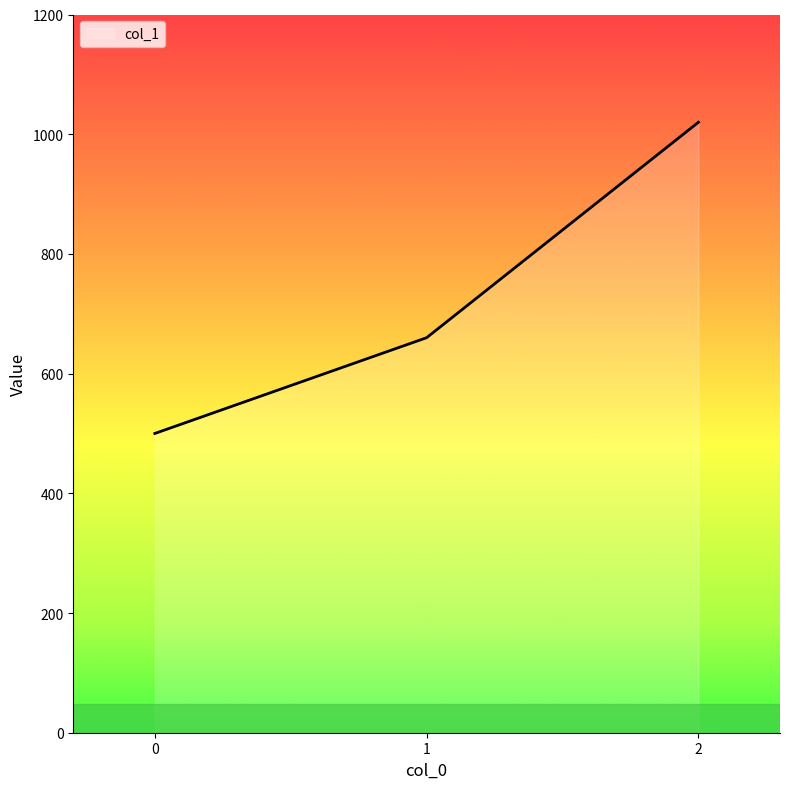

The chart shows a value of 500 at 0. True or false?

True